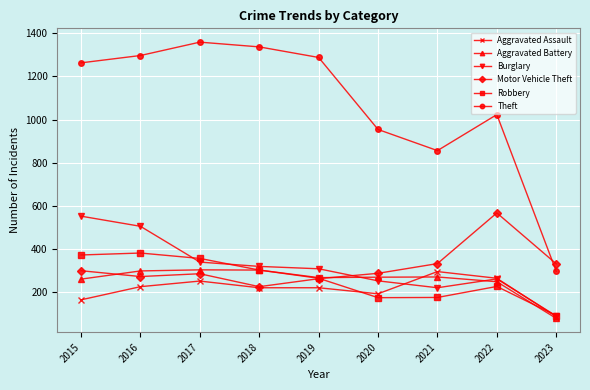

Where do Aggravated Assault and Aggravated Battery first cross each other?

2020 and 2021